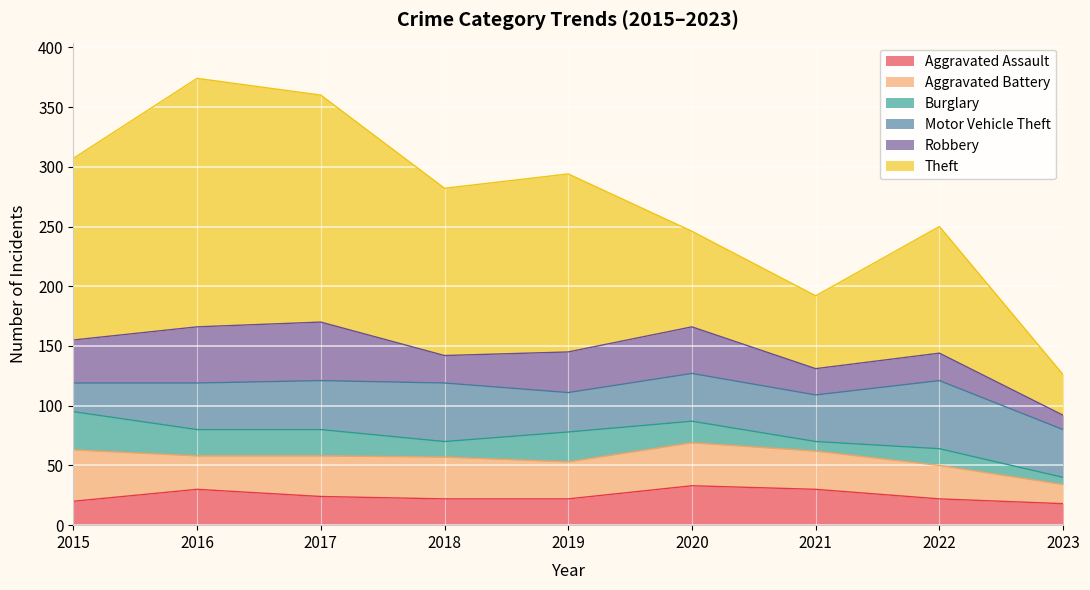

After their last crossing, which series has the higher values: Aggravated Assault or Aggravated Battery?

Aggravated Assault